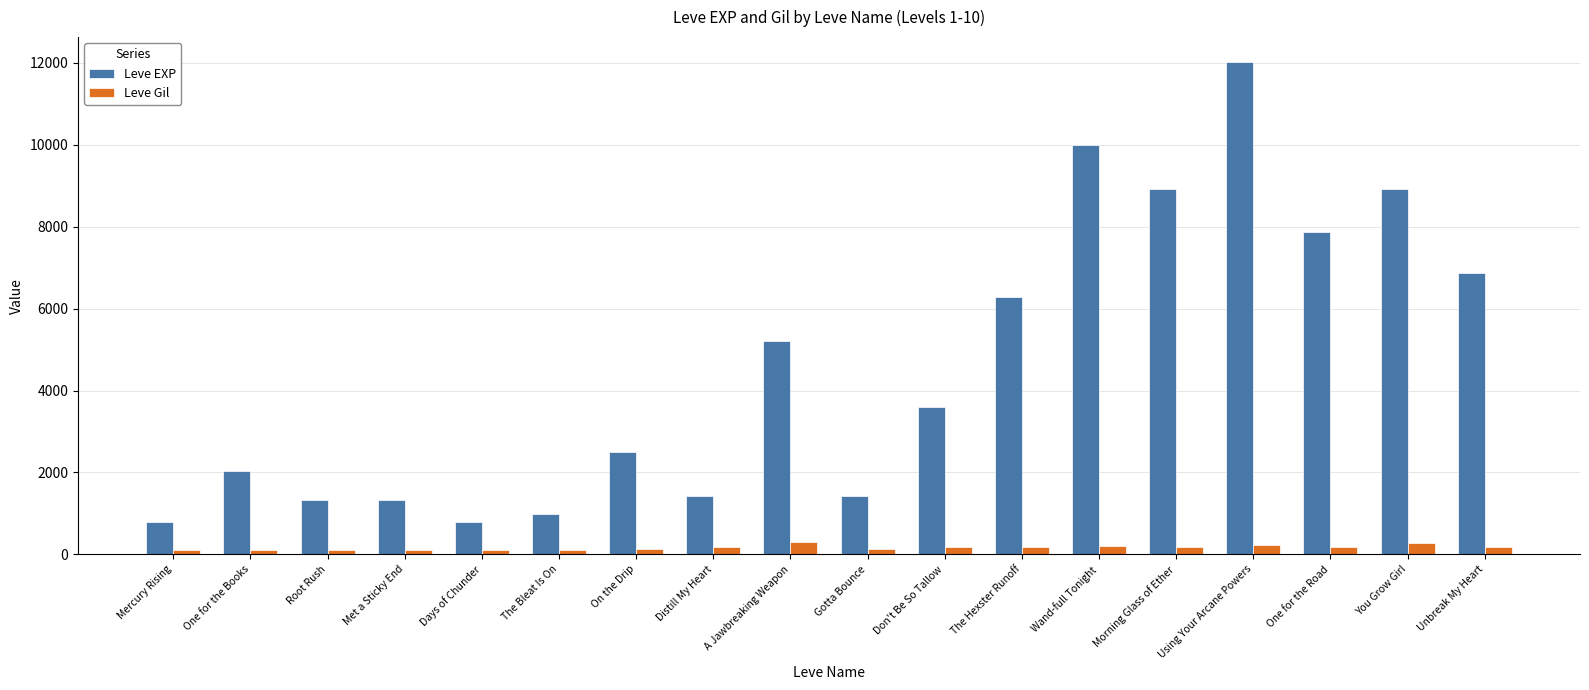

At which category is the sum across all series the highest?

Using Your Arcane Powers